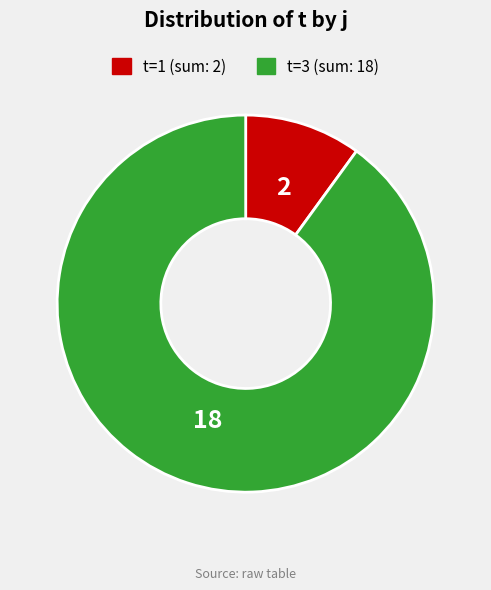

Is there a majority slice in this chart?

Yes